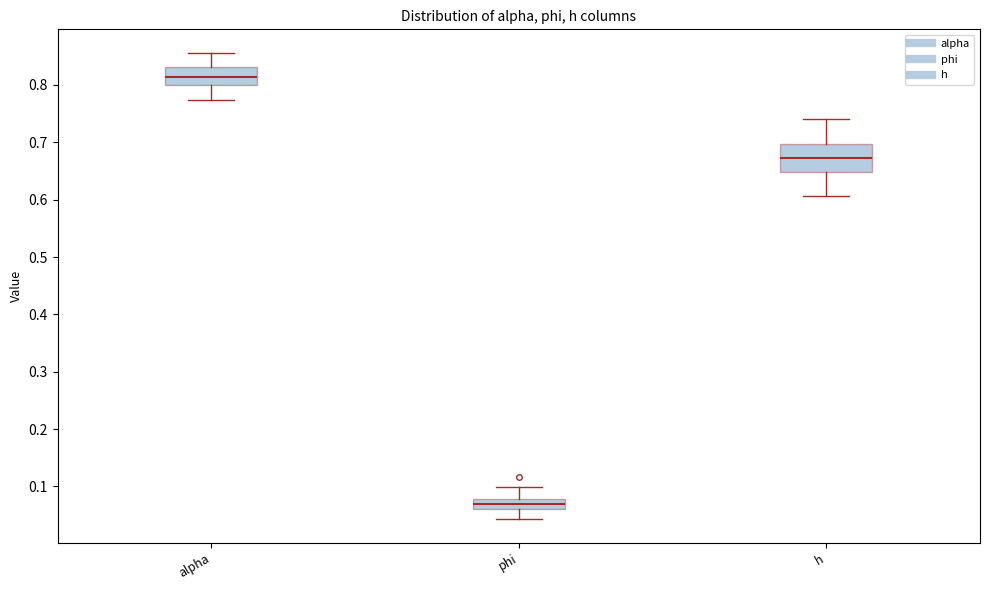

Which box's median line is the highest?

alpha